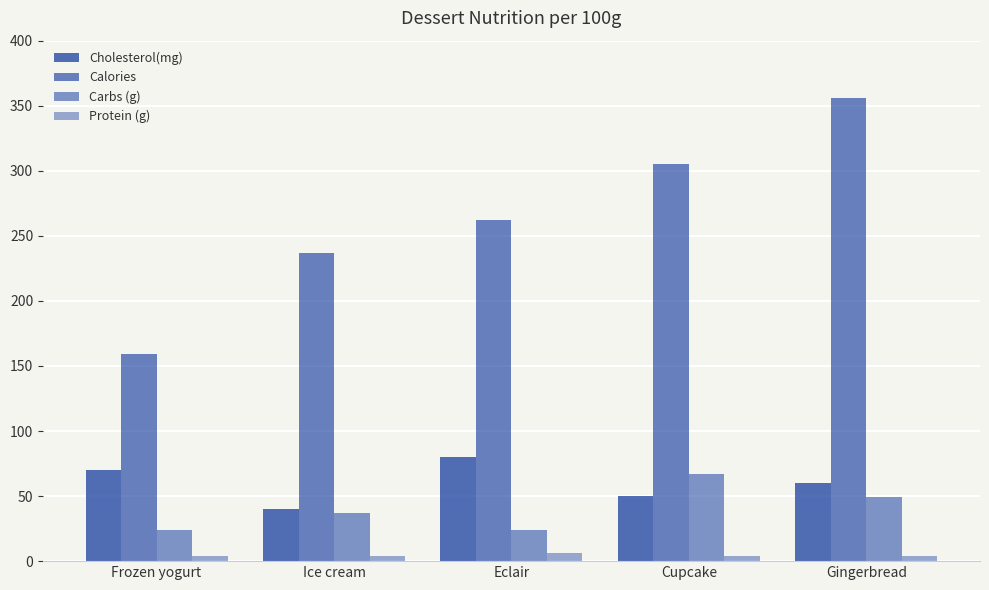

Reading left to right, list all the values displayed in this chart.

Cholesterol(mg): 70	40	80	50	60
Calories: 159	237	262	305	356
Carbs (g): 24	37	24	67	49
Protein (g): 4	4	6	4	4